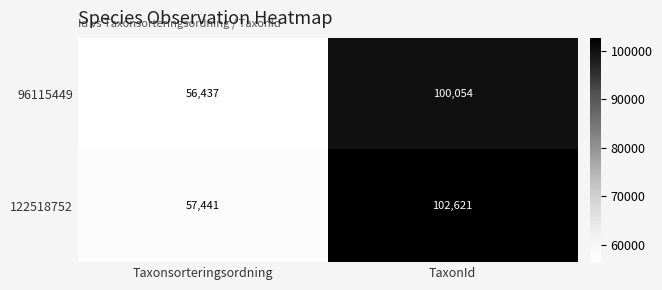

Which series has the widest spread of values?

122518752